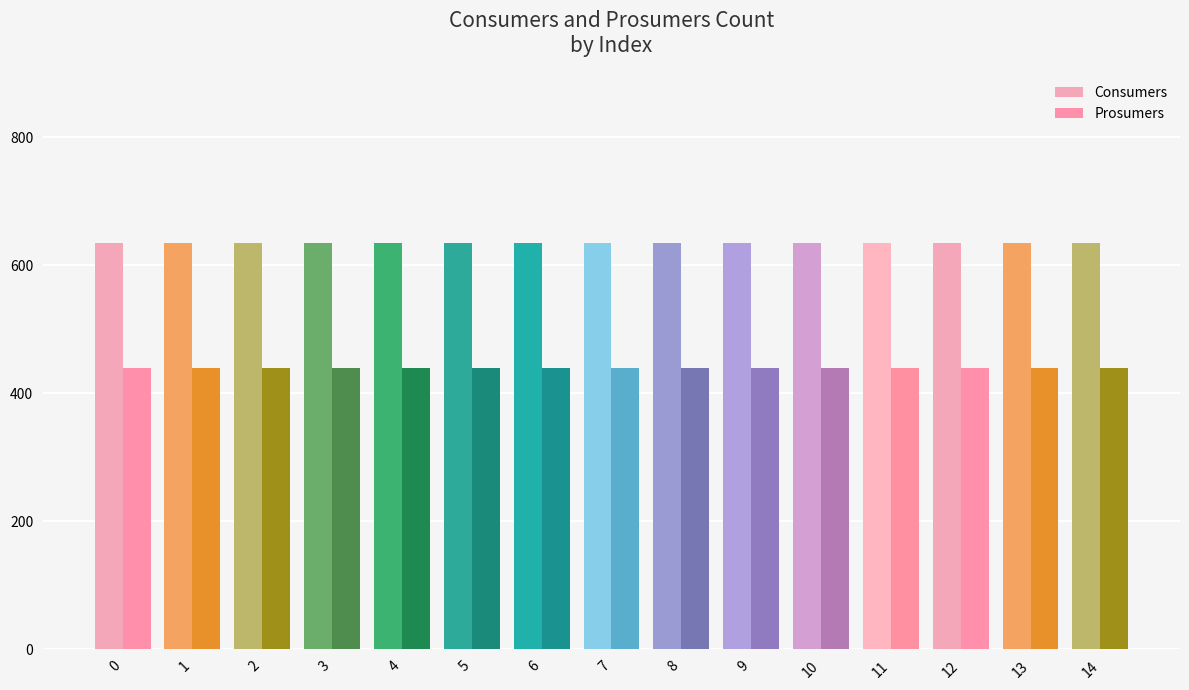

Rank the series by their maximum value, from highest to lowest.

Consumers, Prosumers